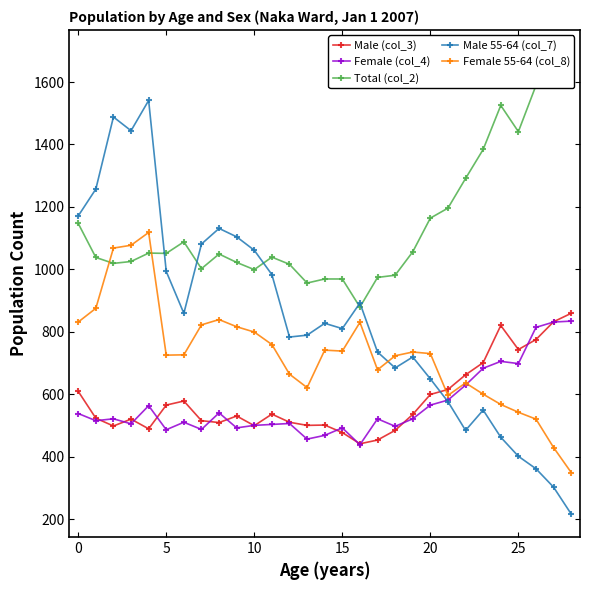

What is the highest value of the Male (col_3) series?

859